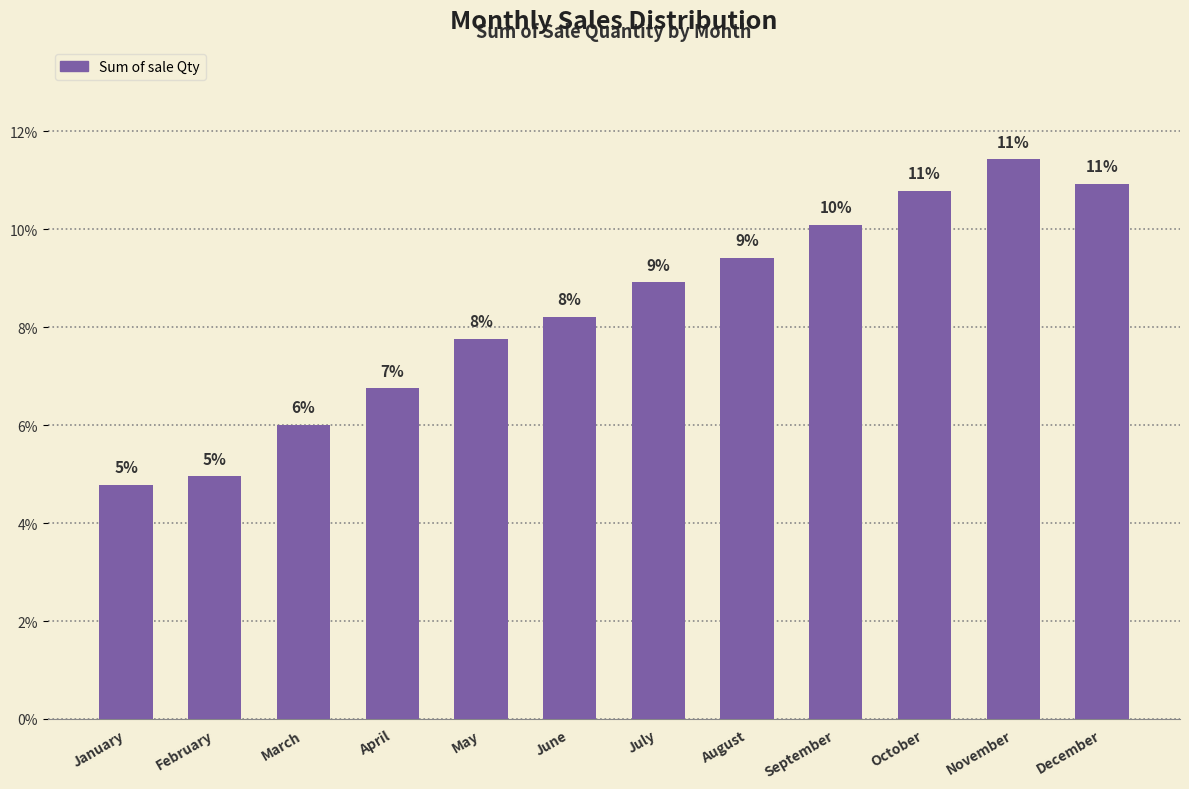

Which has a higher value, April or May?

May